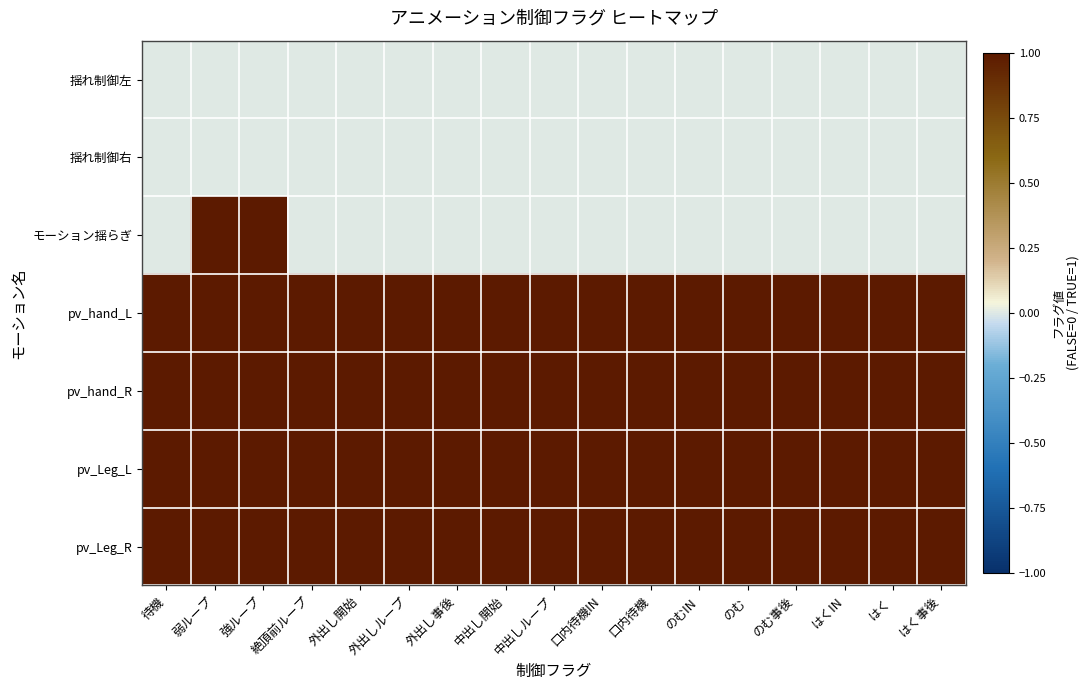

What is the spread (max minus min) of values at のむ事後?

1